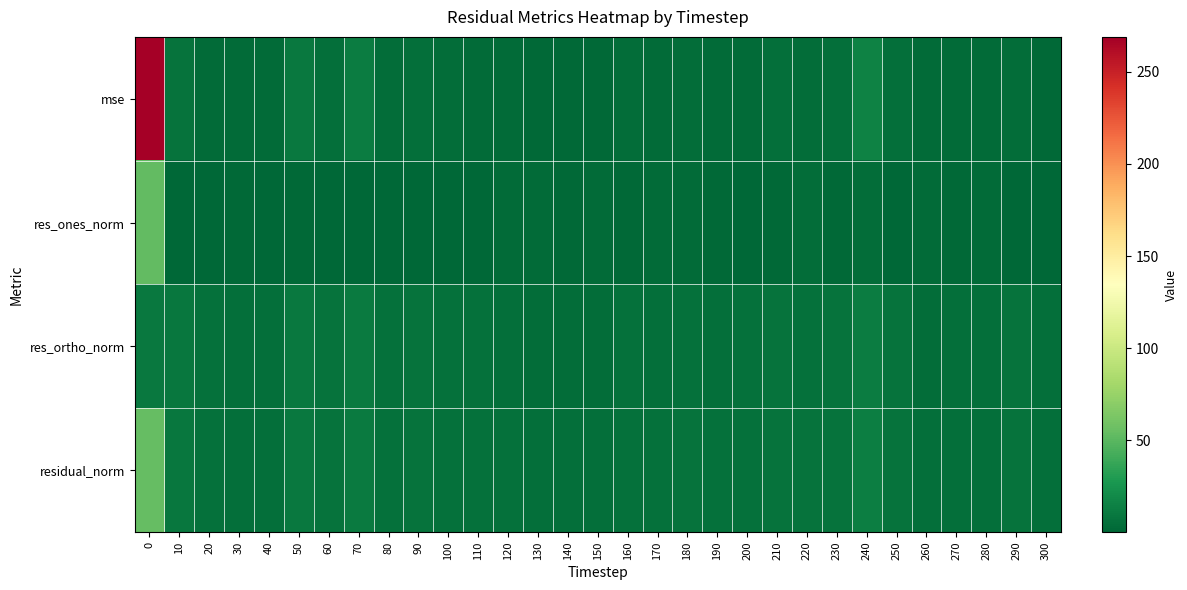

What is the greatest value displayed?

268.9